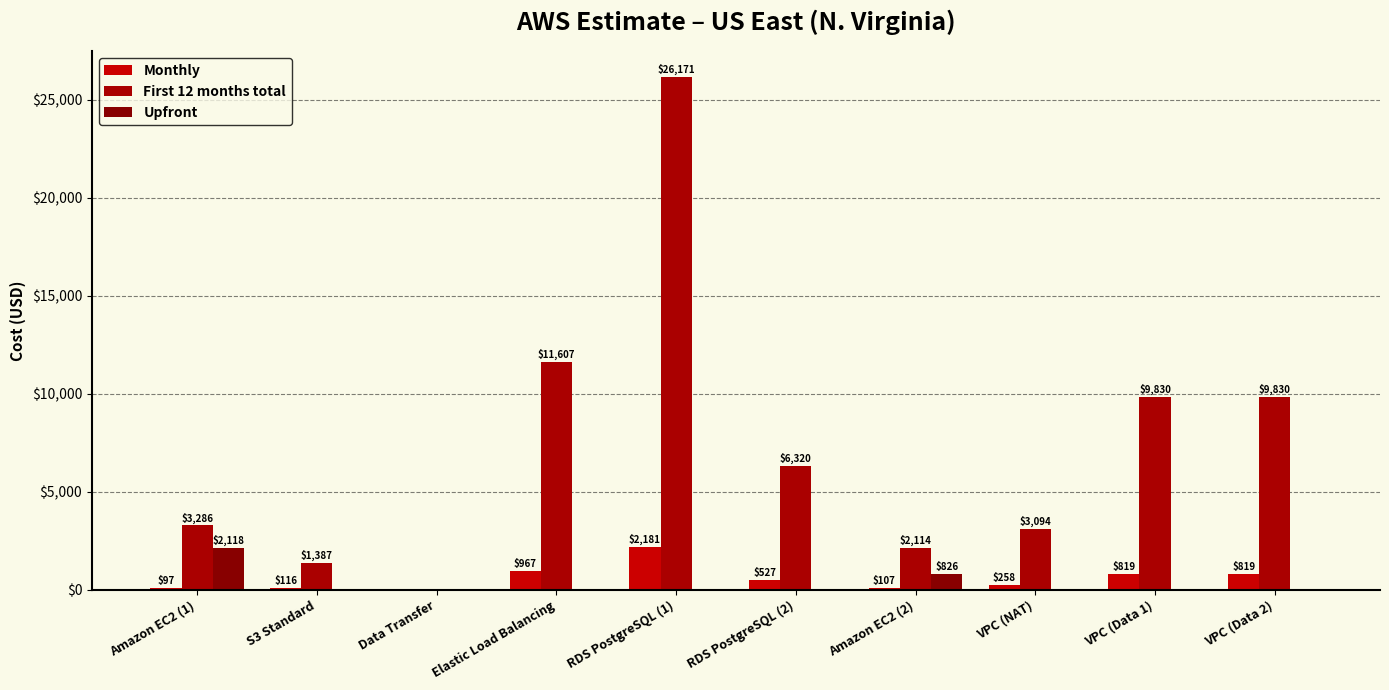

How many positive values does the Monthly series have?

9